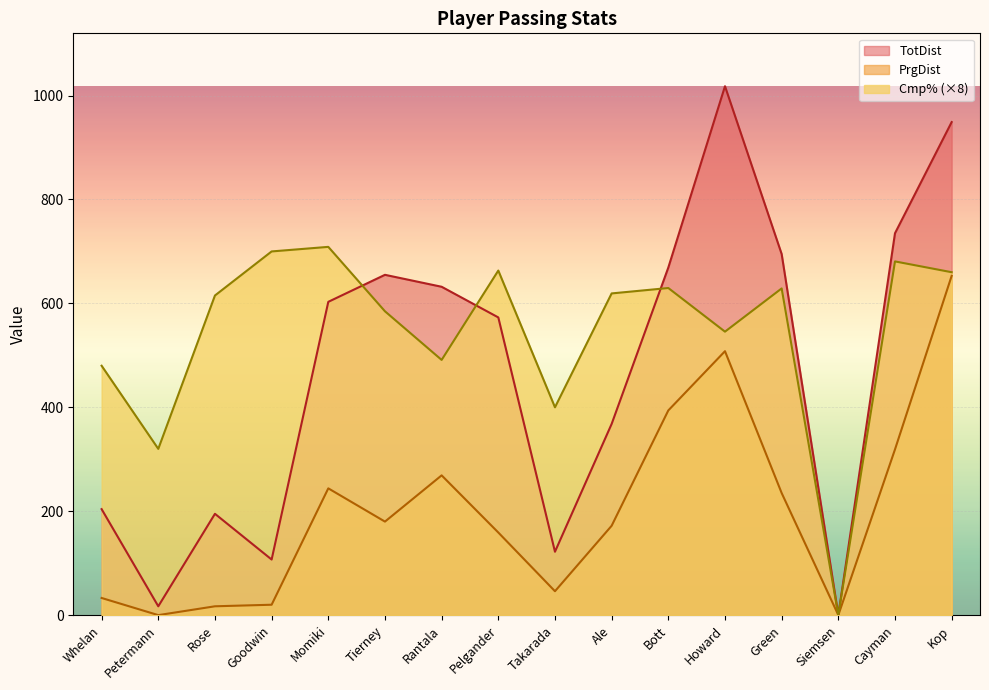

At Howard, list the series in order from smallest to largest.

PrgDist, Cmp% (×8), TotDist